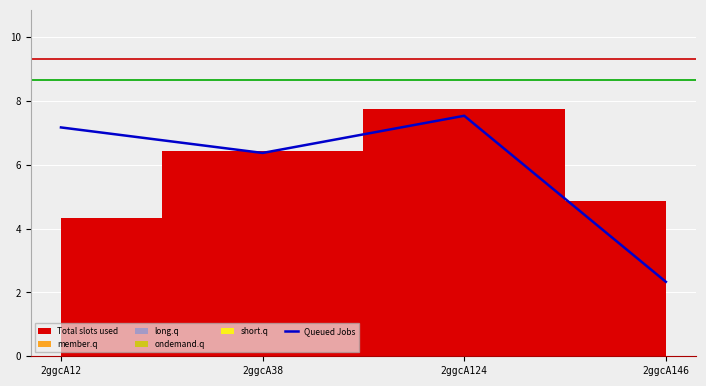

How many points are lower than both their immediate neighbors (excluding endpoints)?

1